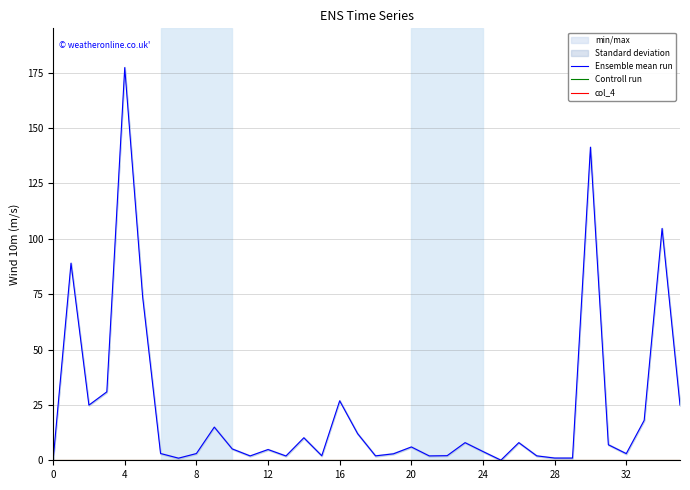

At 33, list the series in order from smallest to largest.

Controll run, col_4, Ensemble mean run